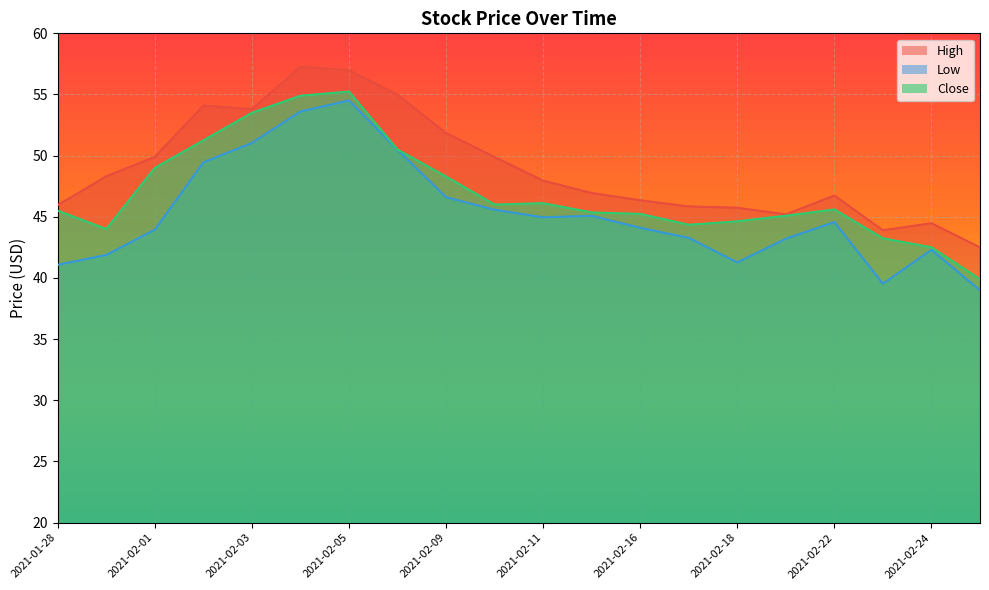

What is the difference between the maximum and minimum values in the High series?

14.8